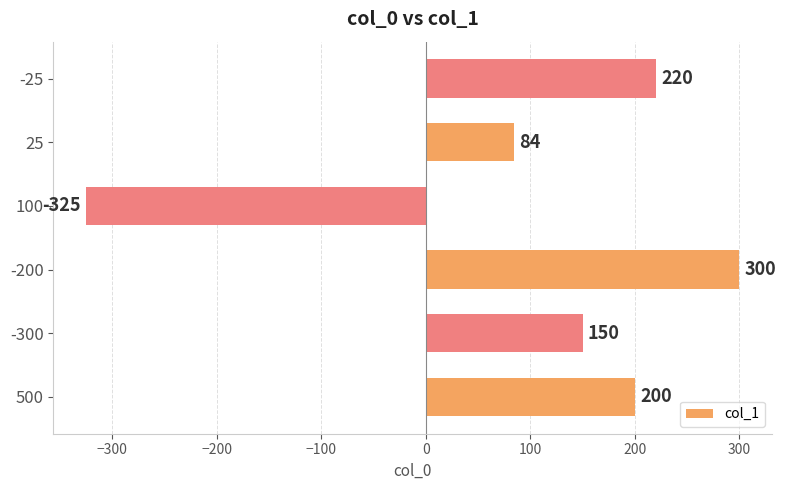

How many data points does each series have?

6